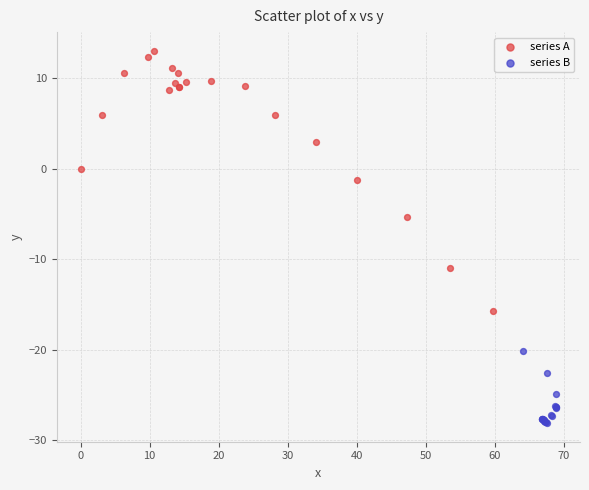

Which series has the largest Y range (max minus min)?

series A